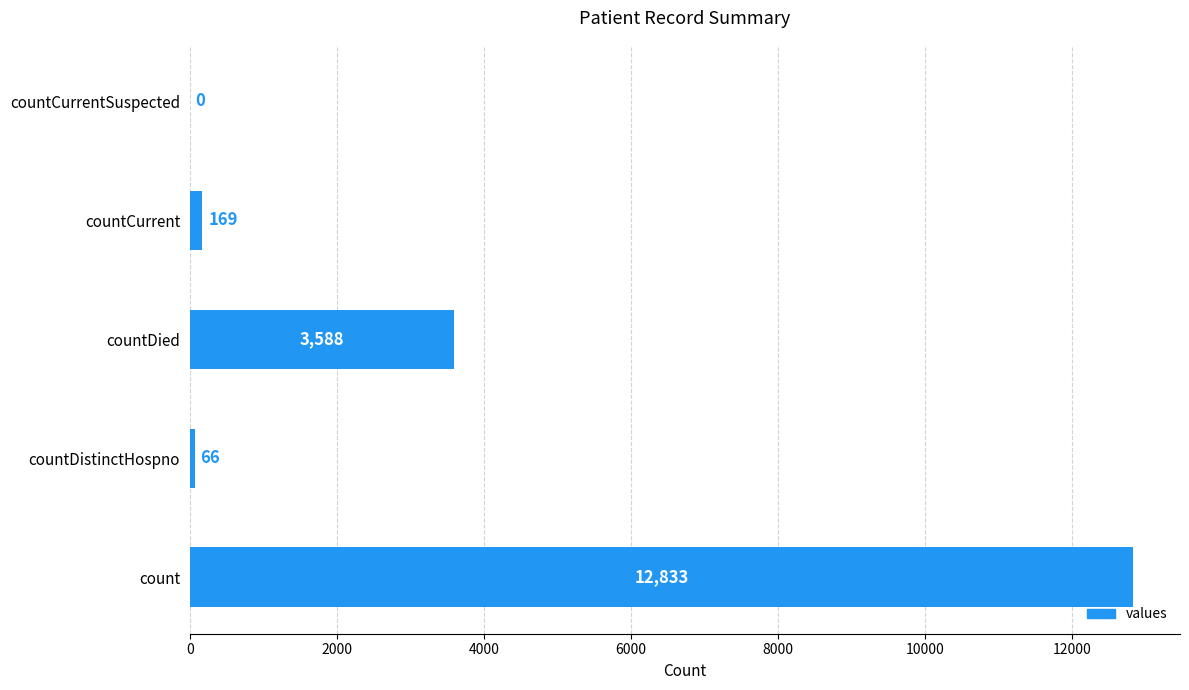

What is the sum of all values?

16656